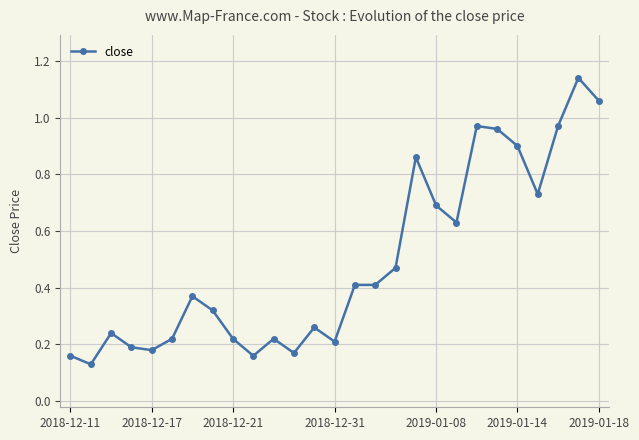

Does the chart have visible grid lines?

Yes